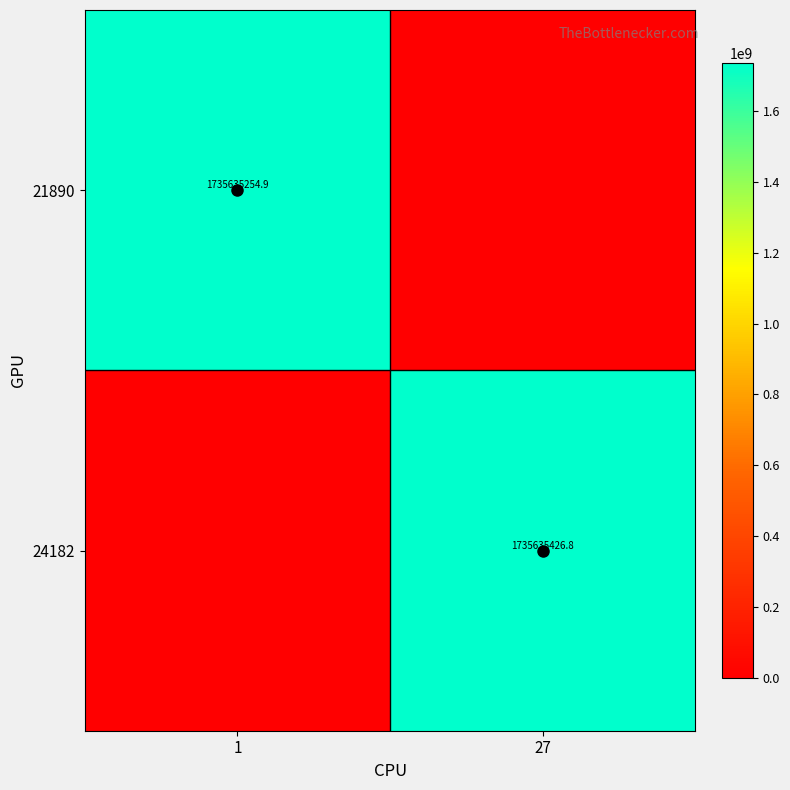

What is the greatest value displayed?

1735635426.8